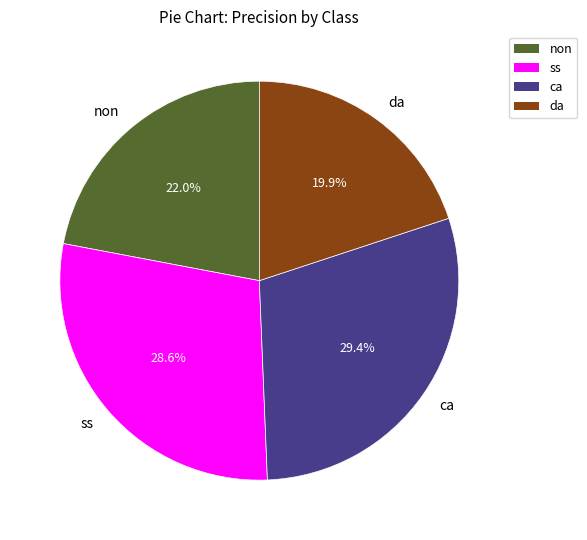

Is it true that non is 37% of the pie?

False